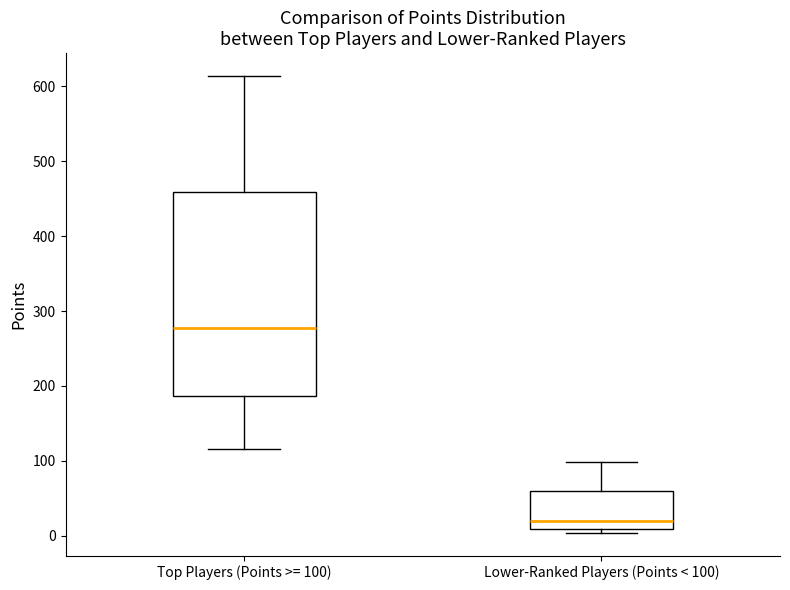

Where does the lower whisker of the box for Top Players (Points >= 100) end on the y-axis? The values are not printed on the chart, so give them approximately, as read against the axis.

120